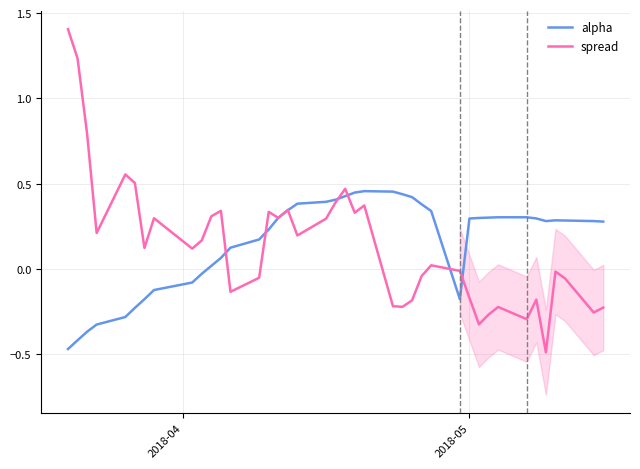

What is the highest value of the spread series?

1.4